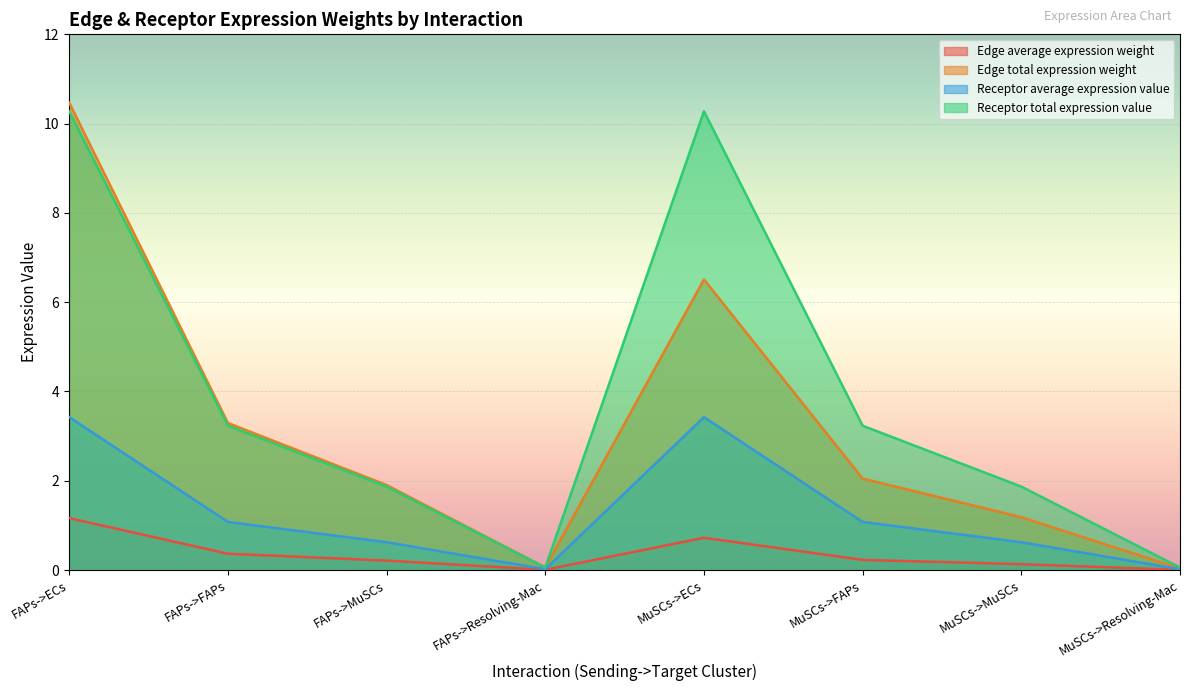

True or false: Receptor average expression value has more than 0 interior local peaks.

True